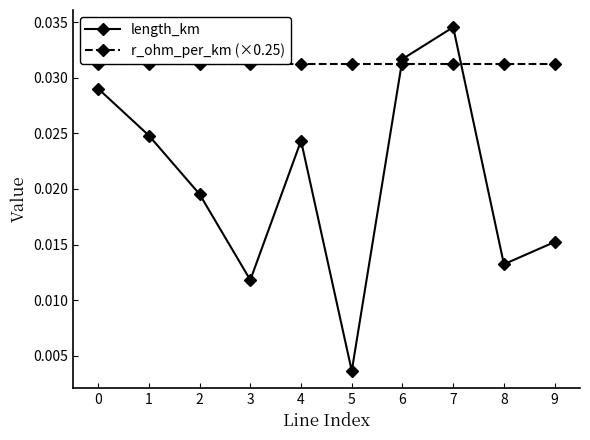

What are all the series names shown in the legend?

length_km, r_ohm_per_km (×0.25)